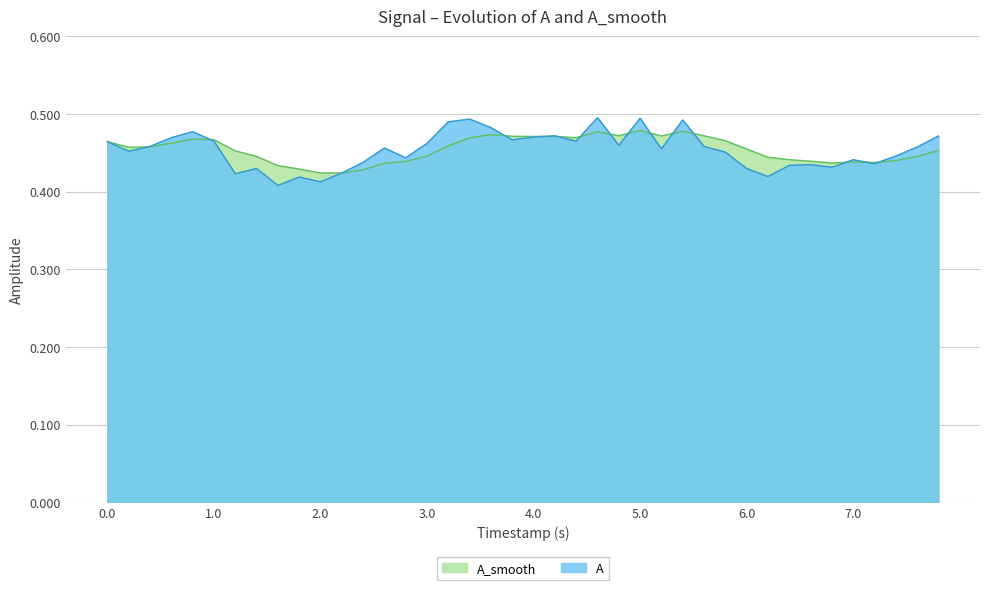

Rank the series by their average value, from highest to lowest.

A_smooth, A